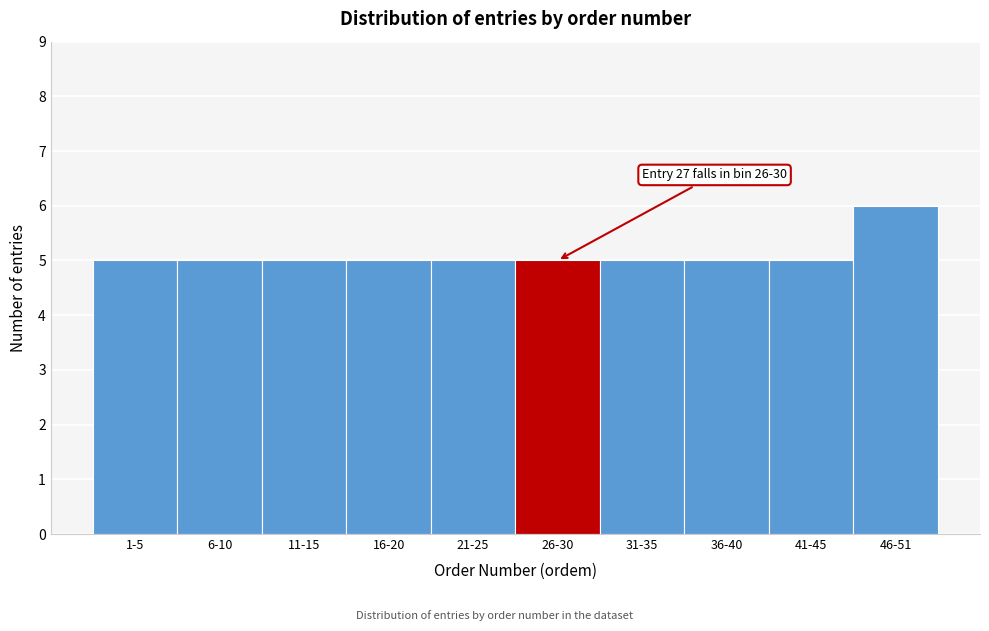

Reading left to right, what are all the values shown in this chart?

1-5=5	6-10=5	11-15=5	16-20=5	21-25=5	26-30=5	31-35=5	36-40=5	41-45=5	46-51=6